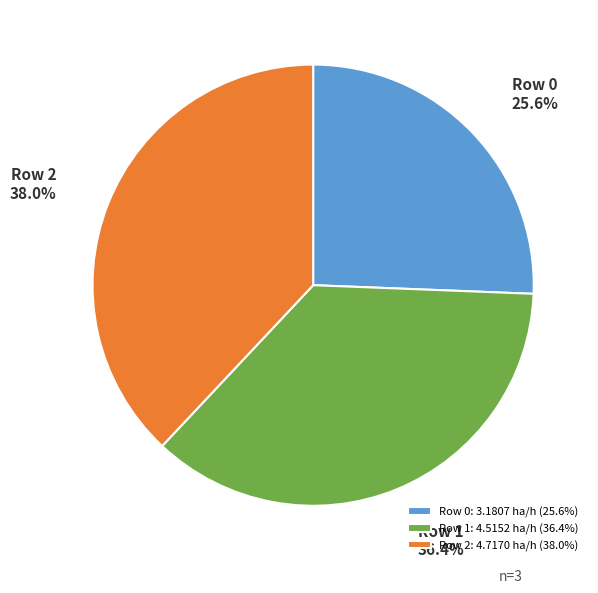

Combined, what portion of the pie is Row 0: 3.1807 ha/h (25.6%) and Row 1: 4.5152 ha/h (36.4%)?

62.0%